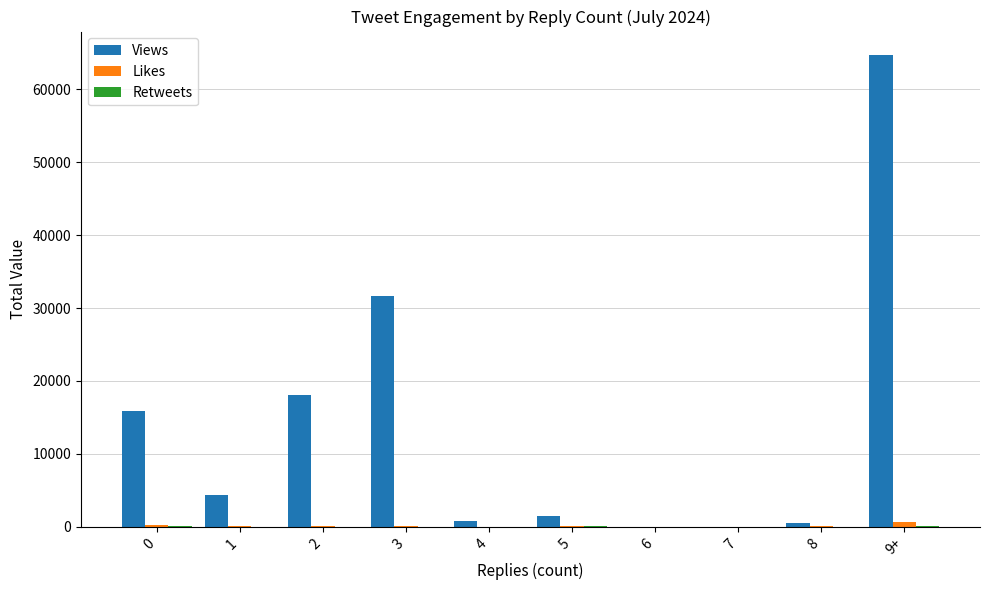

Which series has the largest range (max minus min)?

Views